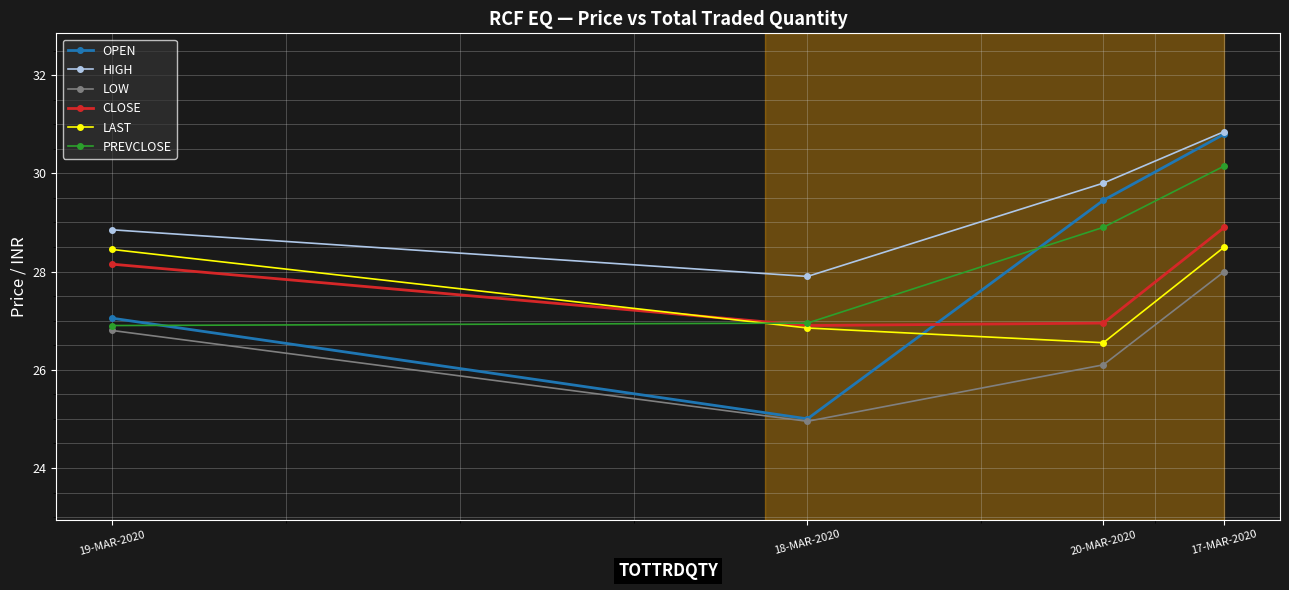

Which series has the largest total across all categories?

HIGH